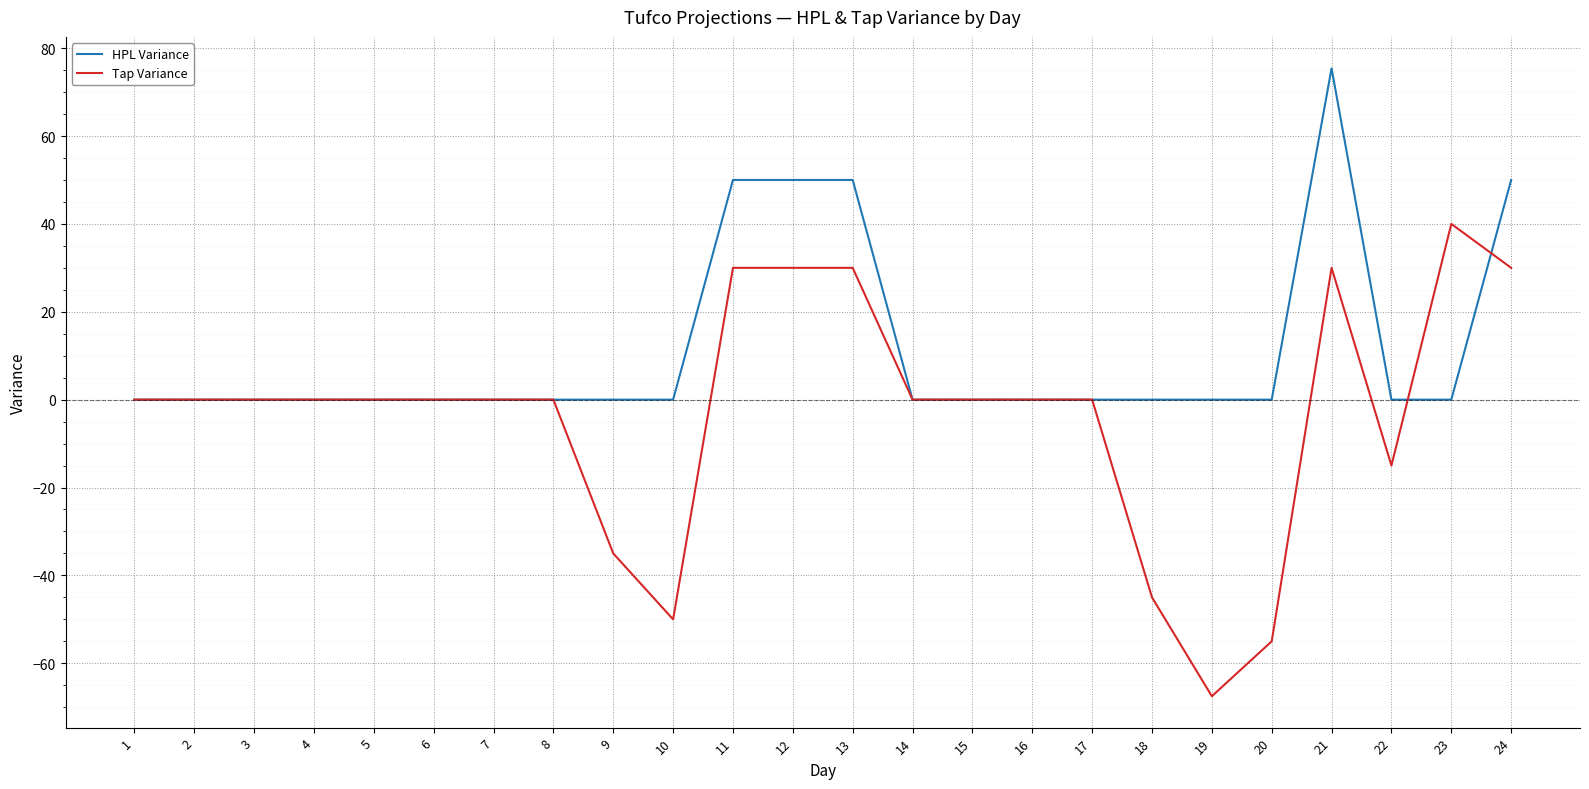

Rank the series at 20 from lowest to highest value.

Tap Variance, HPL Variance